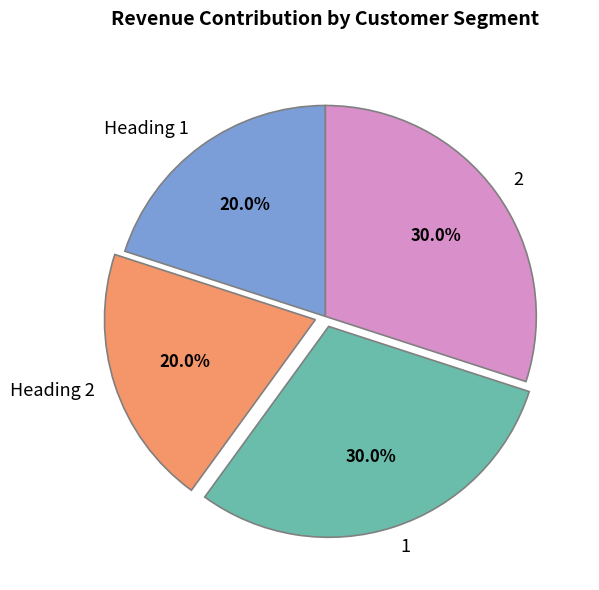

Is there any slice that represents more than half of the pie?

No